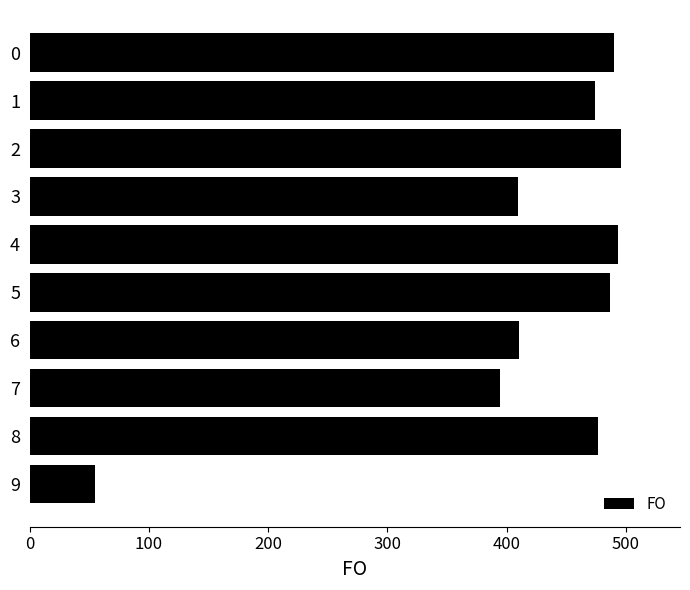

How many data points are less than 476?

5